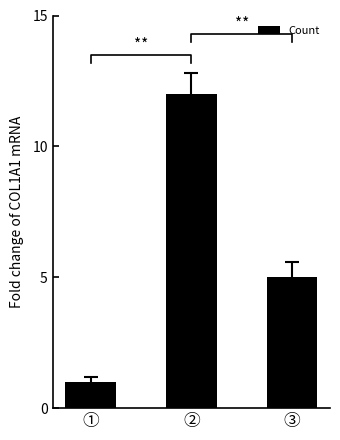

Is it true that the value at ② is 3?

False